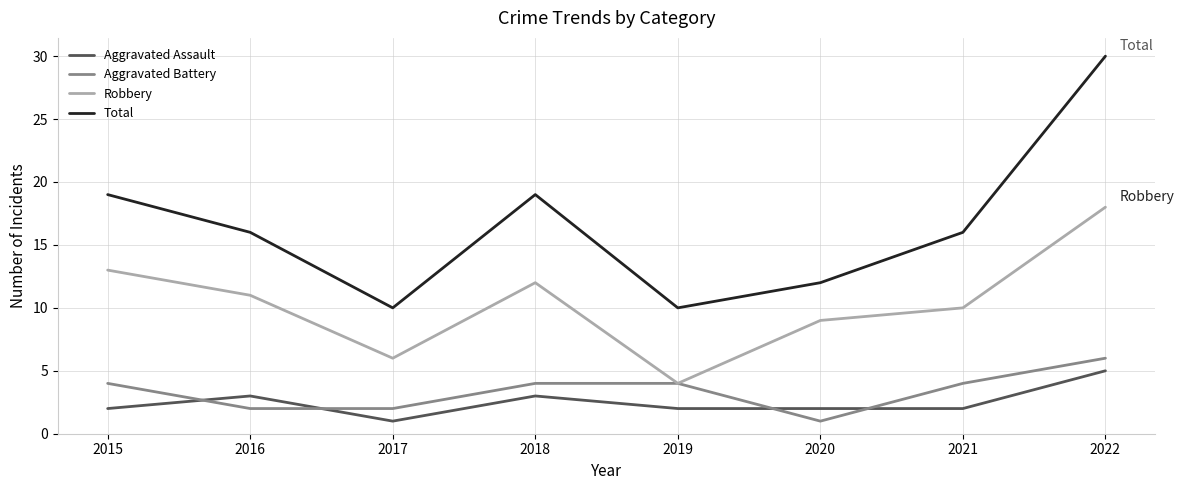

How many lines are shown in the chart?

4